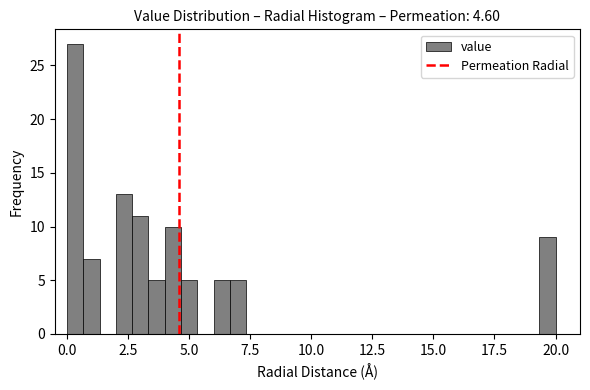

Read against the x-axis, roughly where is the centre of the tallest bar?

0.5